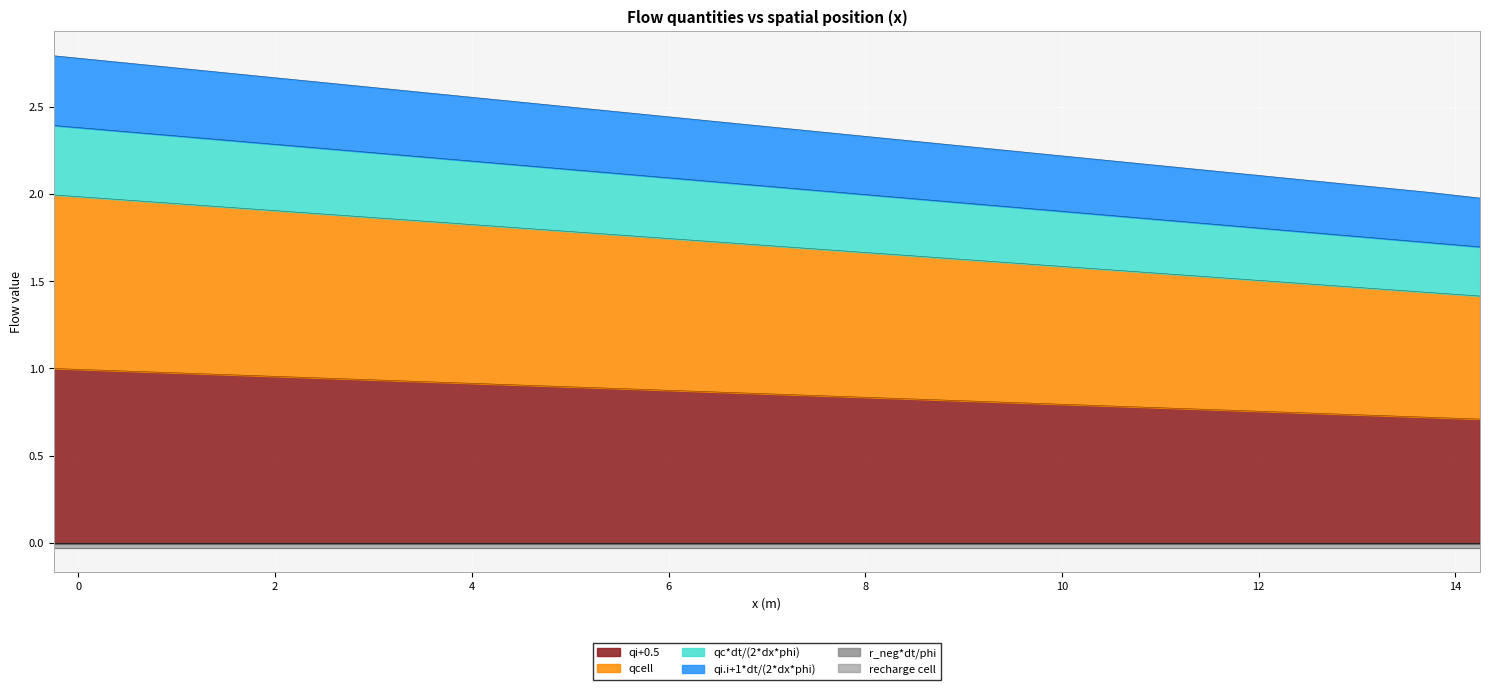

Where is qcell nearest to the value 0?

14.25